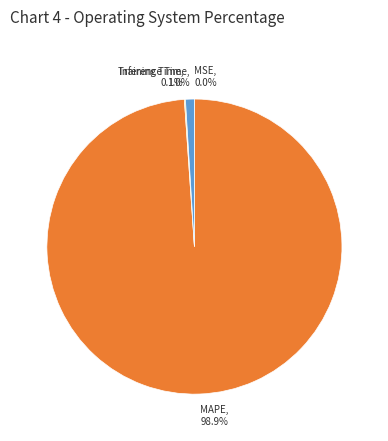

Which category accounts for the majority?

MAPE